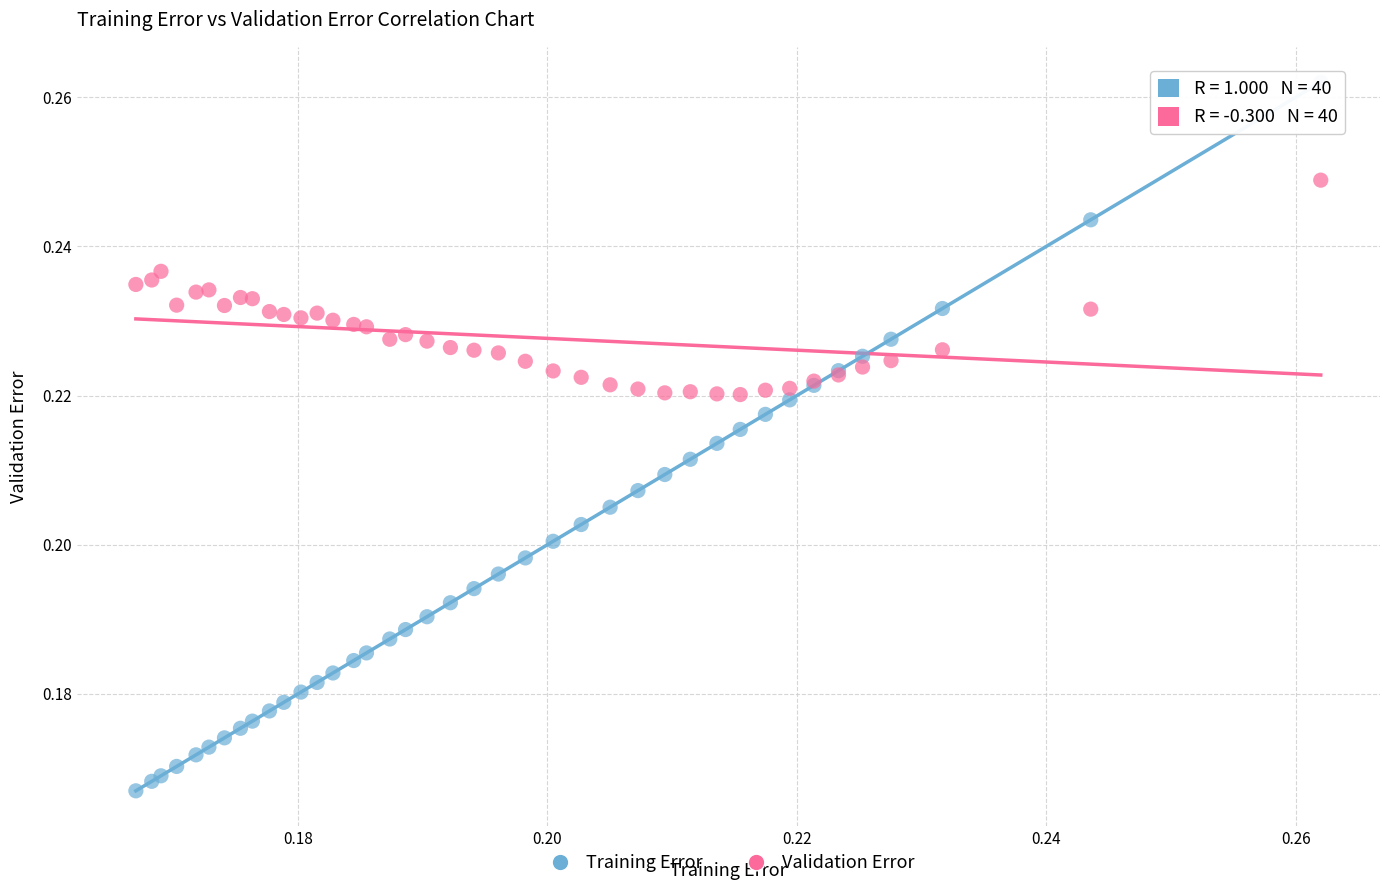

Which series has the widest spread of Y values?

Training Error